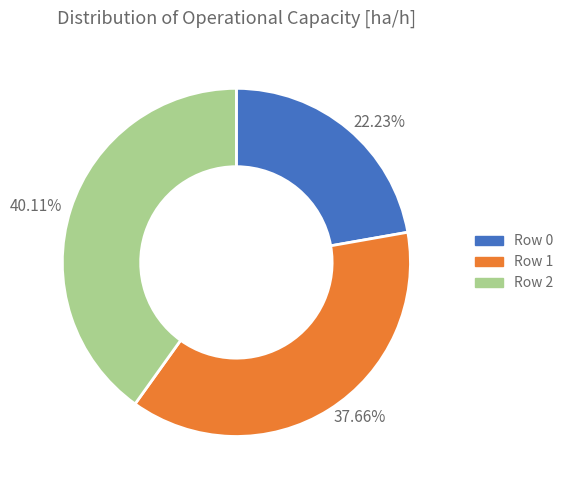

Is it true that Row 1 is 43% of the pie?

False